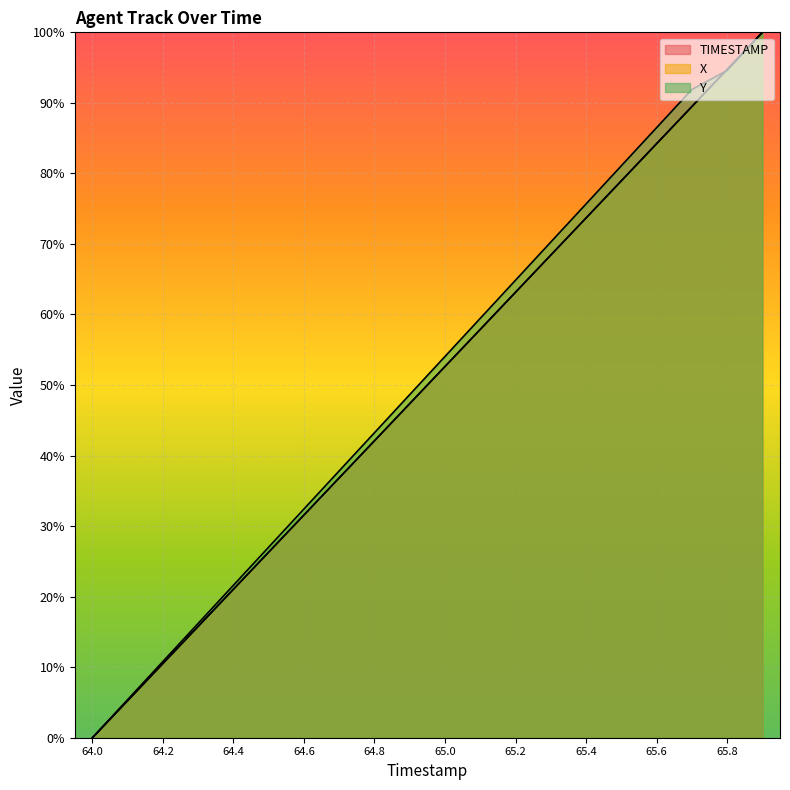

Between 65.2 and 64.1, which is larger?

65.2